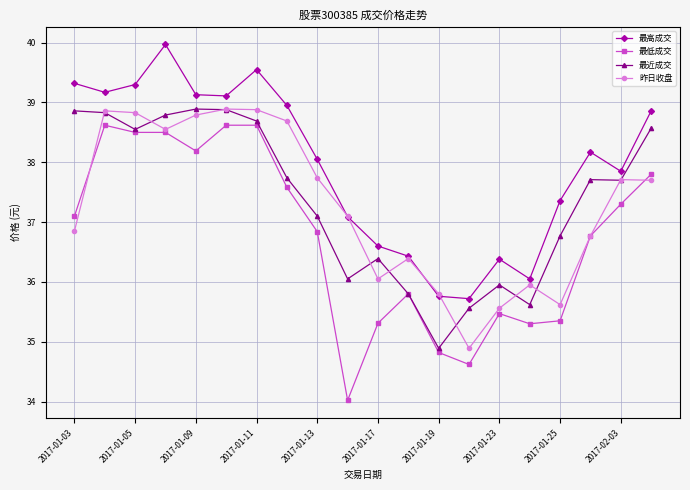

What is the value of the 最近成交 point at the 4th from the left?

38.8